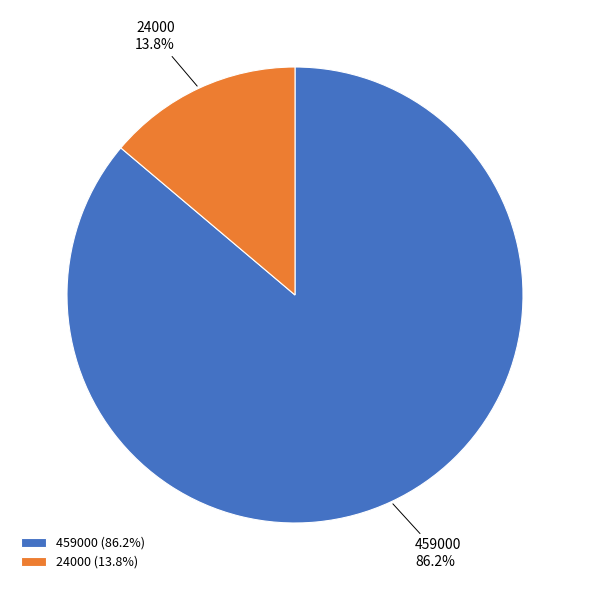

Between 24000 and 459000, which is larger?

459000